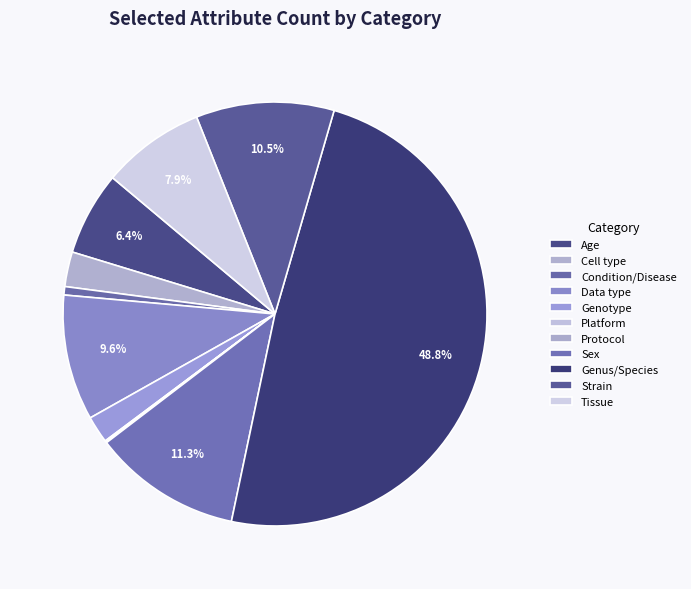

To the nearest percent, what is the combined percentage of Sex and Tissue?

19%